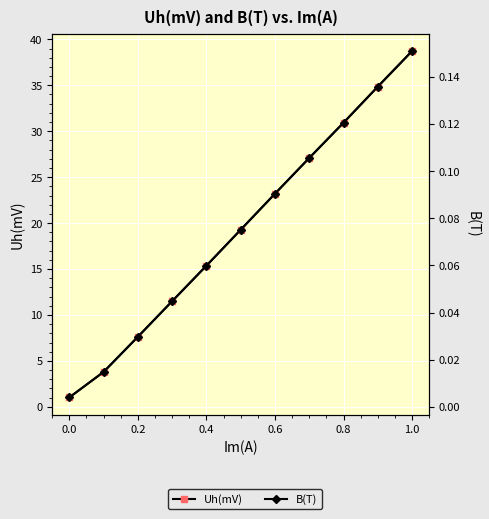

What is the value of the B(T) point at the 9th from the left?

0.1